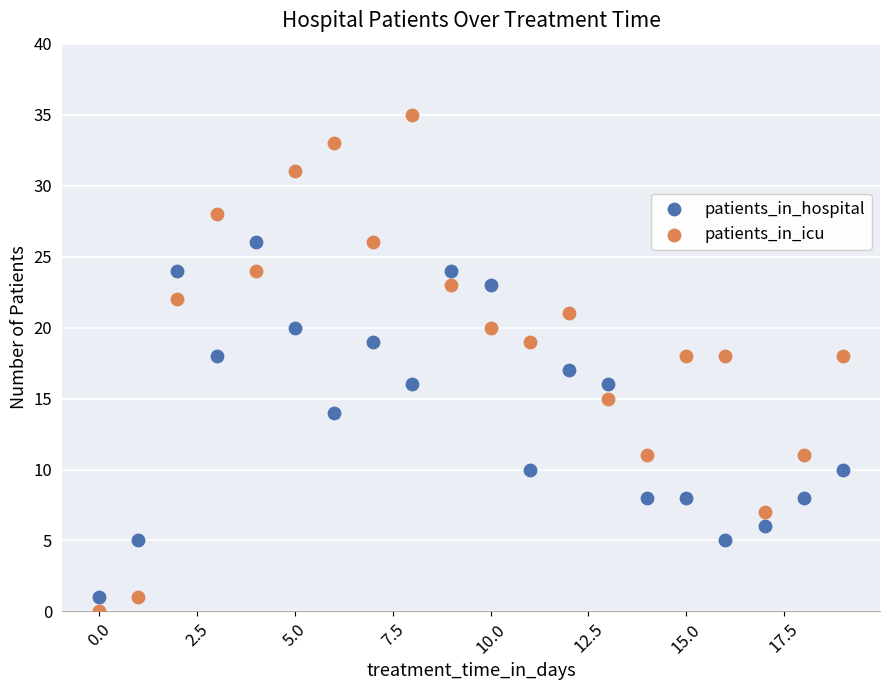

Which series has the widest spread of Y values?

patients_in_icu